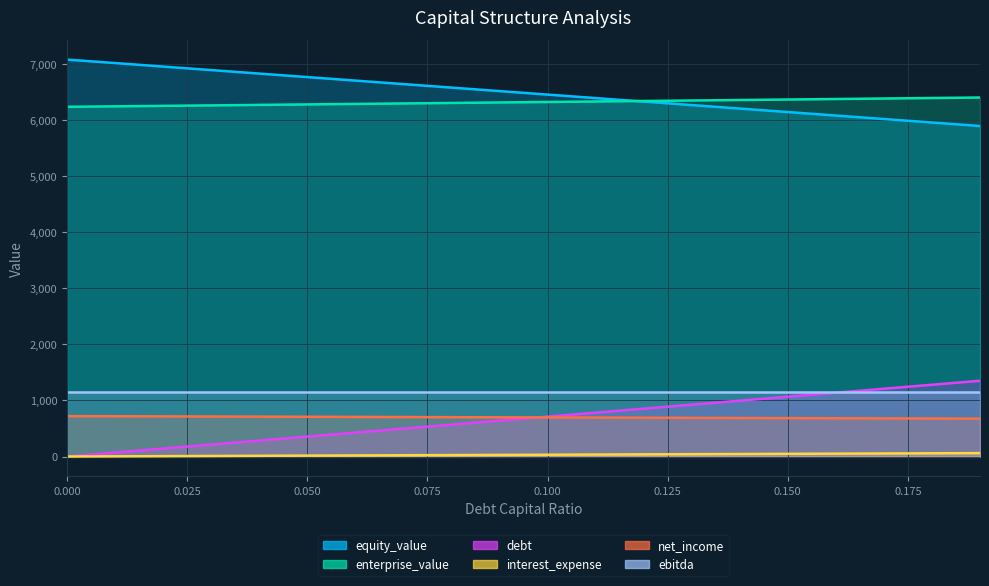

The enterprise_value series shows 1404.2 at 0.06. True or false?

False